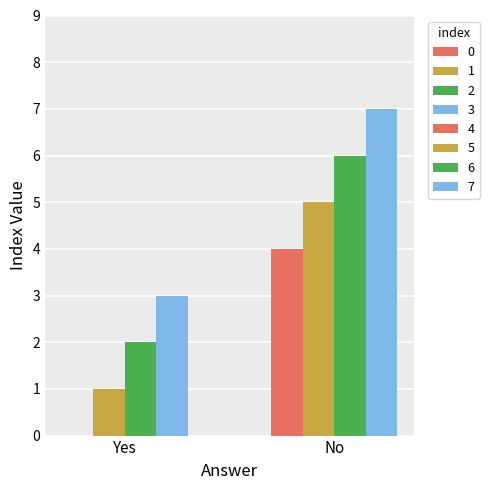

Reading left to right, list all the values displayed in this chart.

Yes: 0	1	2	3
No: 4	5	6	7